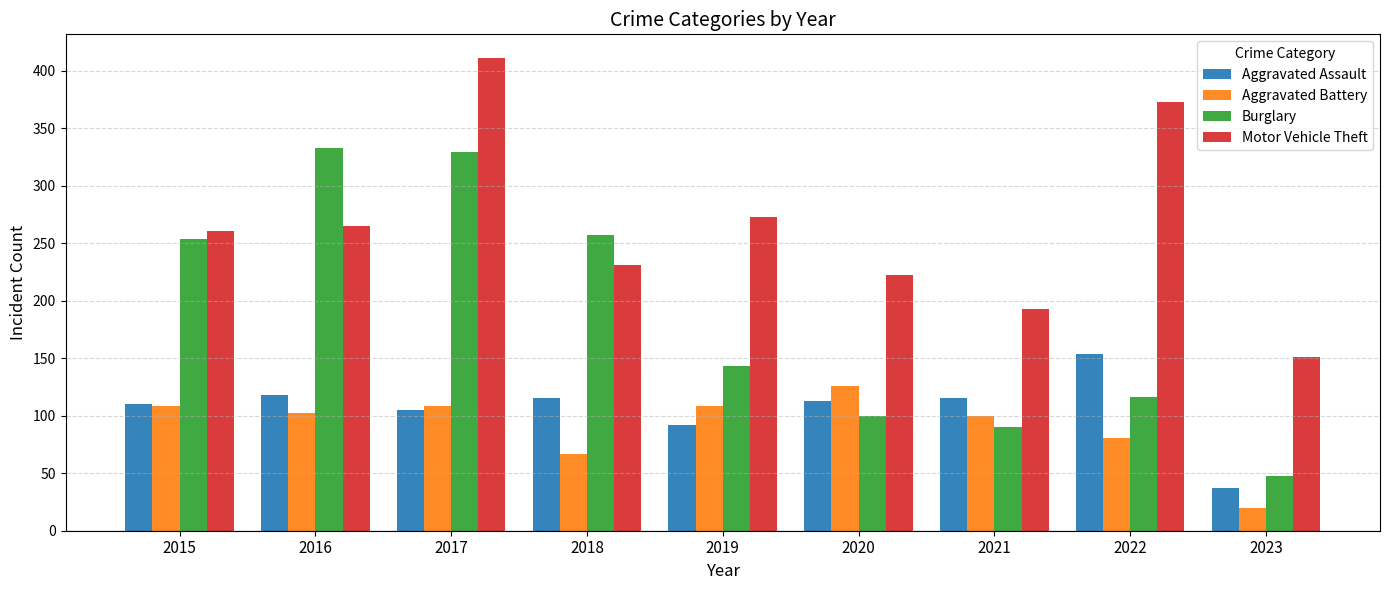

Reading right to left, transcribe all the data shown in this chart.

Aggravated Assault: 37	154	115	113	92	115	105	118	110
Aggravated Battery: 20	81	100	126	108	67	108	102	108
Burglary: 48	116	90	100	143	257	329	333	254
Motor Vehicle Theft: 151	373	193	222	273	231	411	265	261